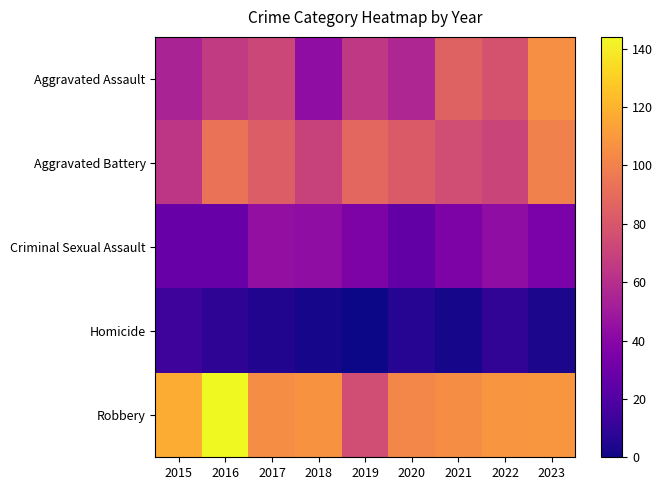

Reading left to right, what are all the values shown in this chart?

Aggravated Assault: 2015=54	2016=66	2017=72	2018=43	2019=65	2020=56	2021=86	2022=78	2023=106
Aggravated Battery: 2015=64	2016=93	2017=83	2018=70	2019=88	2020=82	2021=75	2022=71	2023=100
Criminal Sexual Assault: 2015=28	2016=28	2017=44	2018=43	2019=36	2020=26	2021=36	2022=43	2023=35
Homicide: 2015=13	2016=8	2017=5	2018=2	2019=0	2020=6	2021=2	2022=9	2023=3
Robbery: 2015=117	2016=144	2017=105	2018=107	2019=75	2020=102	2021=105	2022=108	2023=109